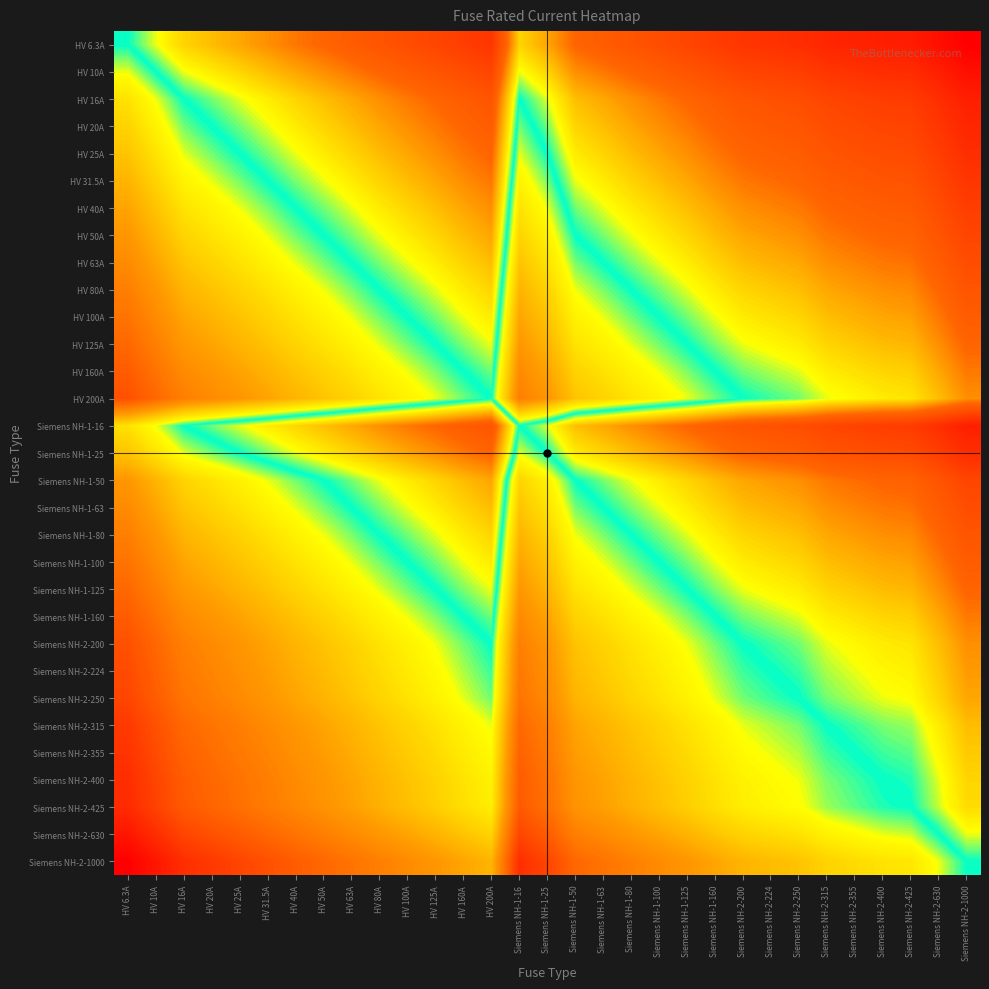

What is the difference between the highest and lowest values at Siemens NH-2-630?

2.2